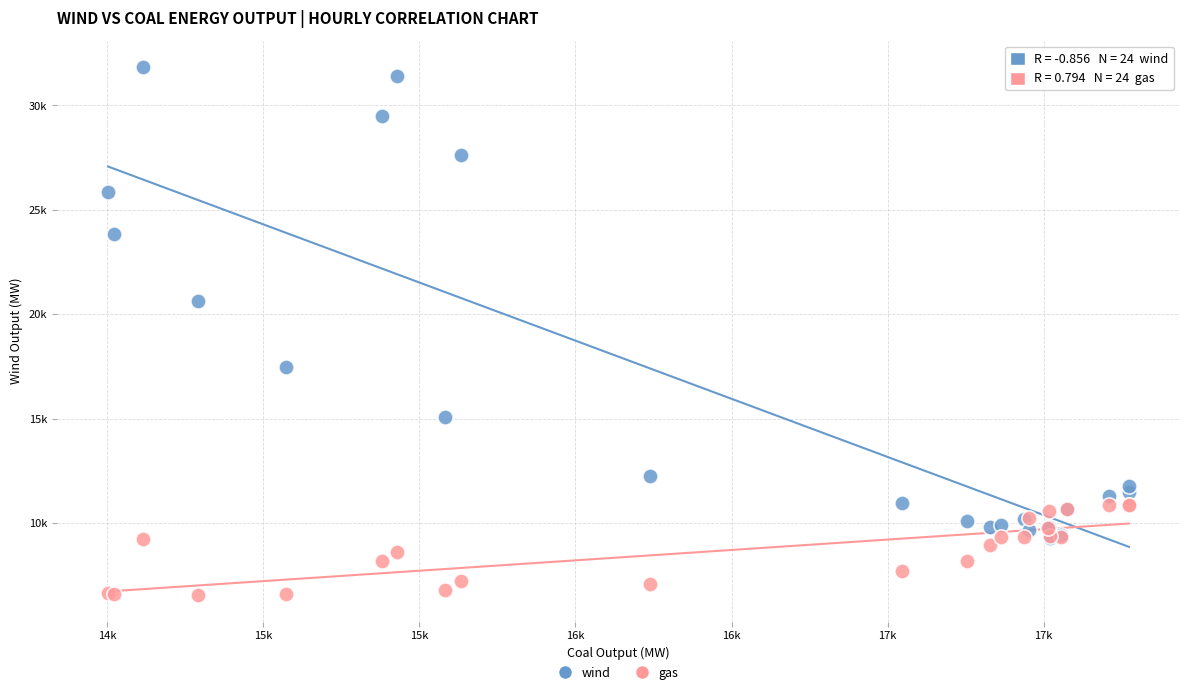

Which series has the widest spread of Y values?

wind